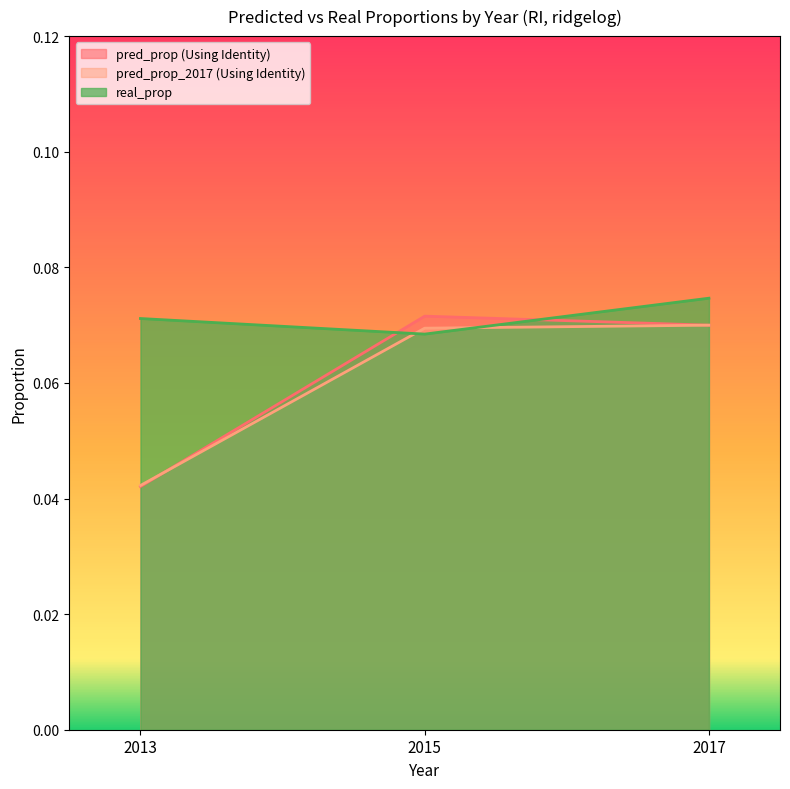

How many lines are shown in the chart?

3